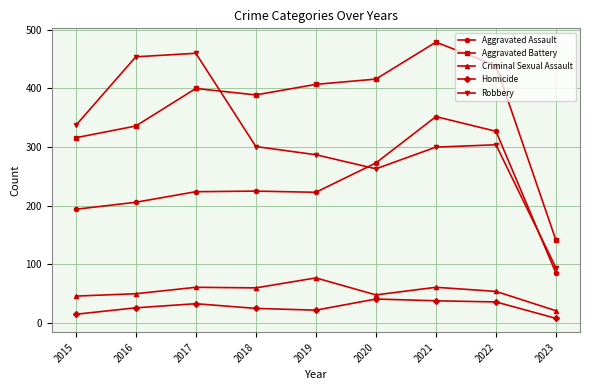

At which label does Robbery first exceed 301?

2015